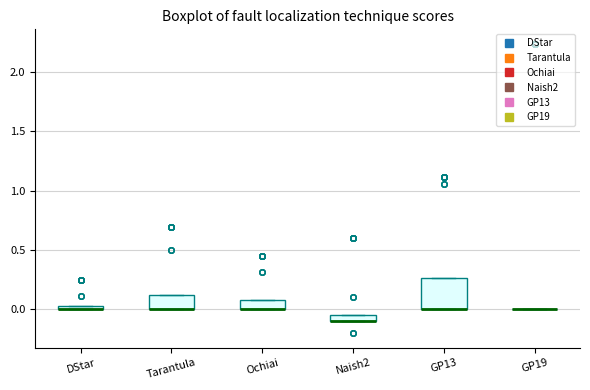

Which box is the tallest, from its lower edge to its upper edge?

GP13